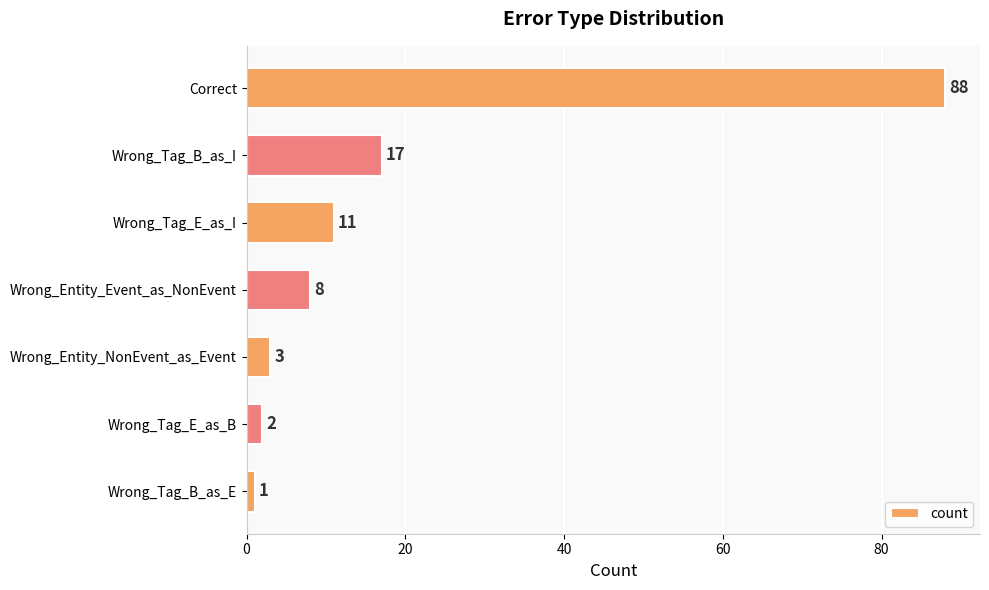

What is the change in value from Wrong_Tag_E_as_I to Wrong_Entity_Event_as_NonEvent?

-3